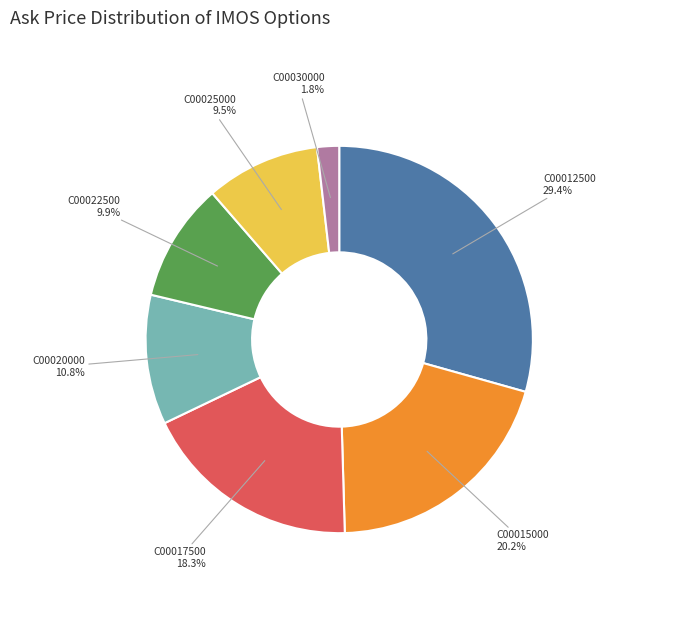

Does any single category account for the majority?

No